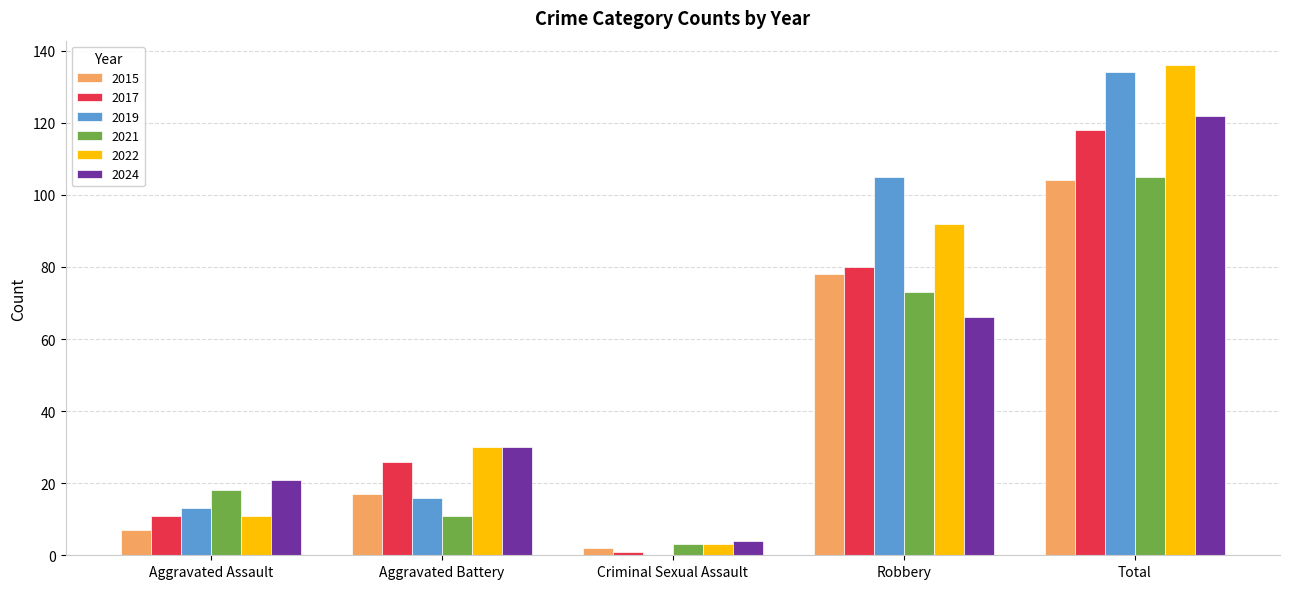

The 2022 series shows 136 at Total. True or false?

True